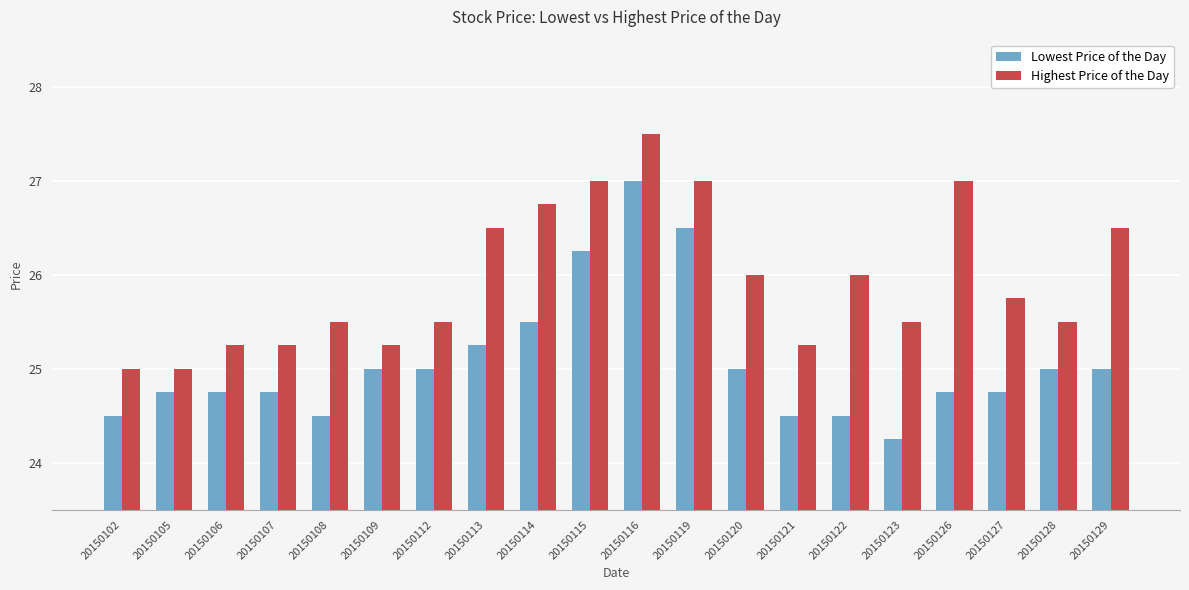

True or false: Highest Price of the Day has a value of 39.1 at 20150127.

False